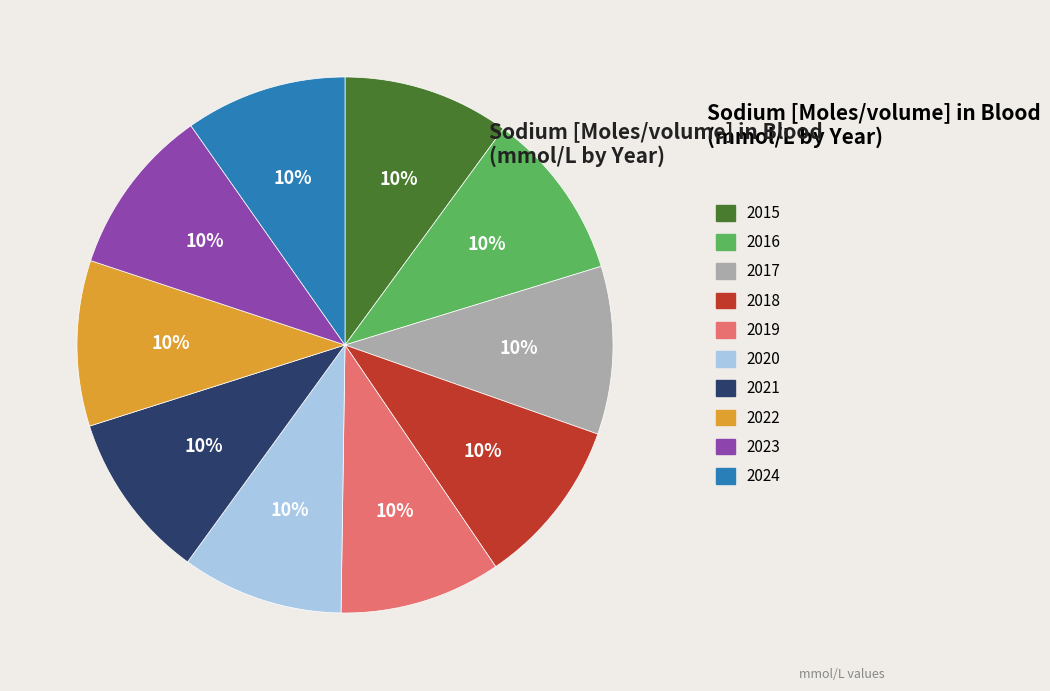

What is the ratio of the value at 2015 to the value at 2018?

1.0